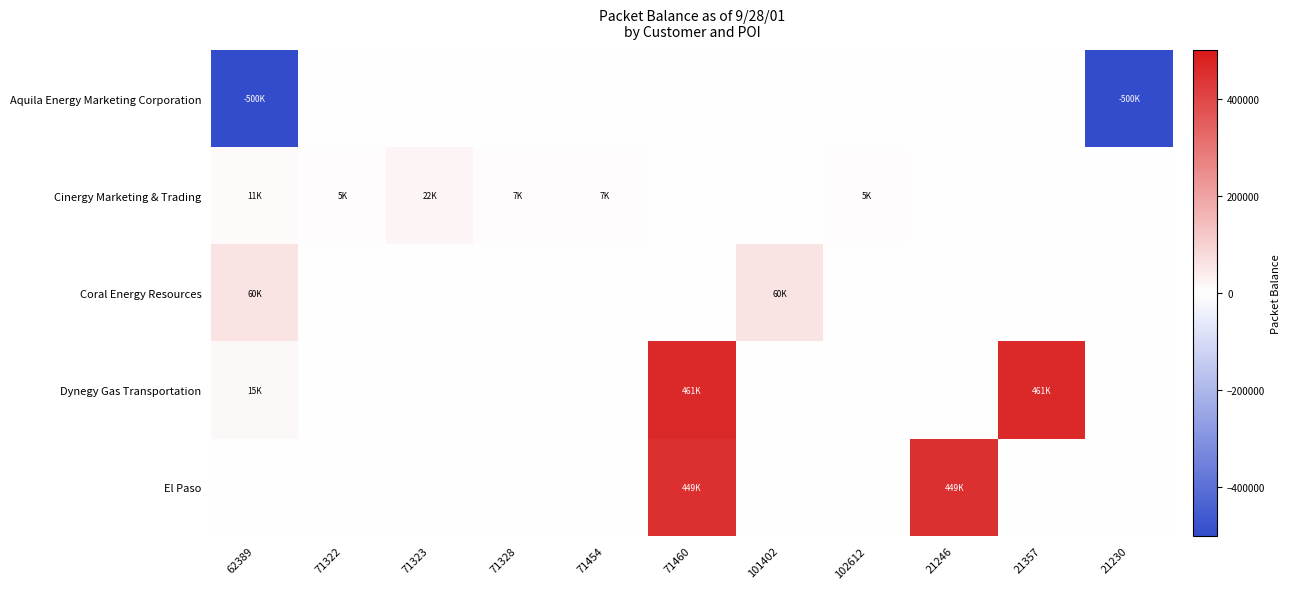

What is the spread (max minus min) of values at 71460?

461936